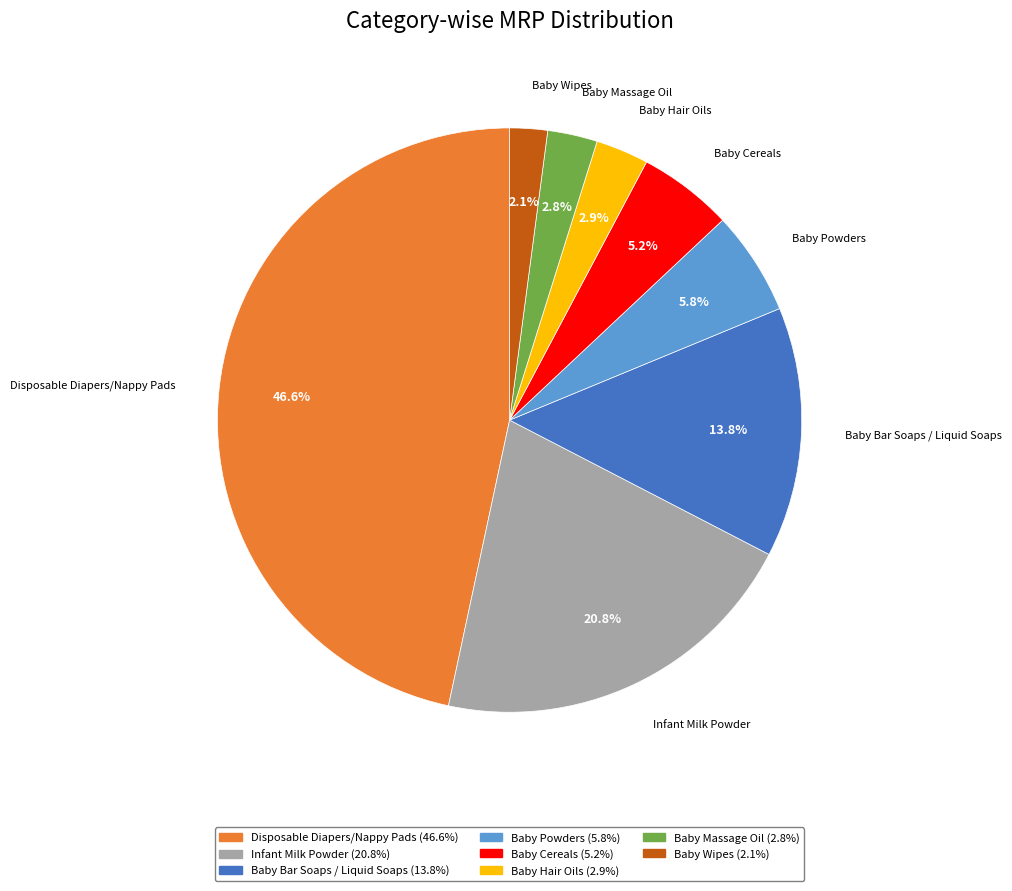

Is there any slice that represents more than half of the pie?

No